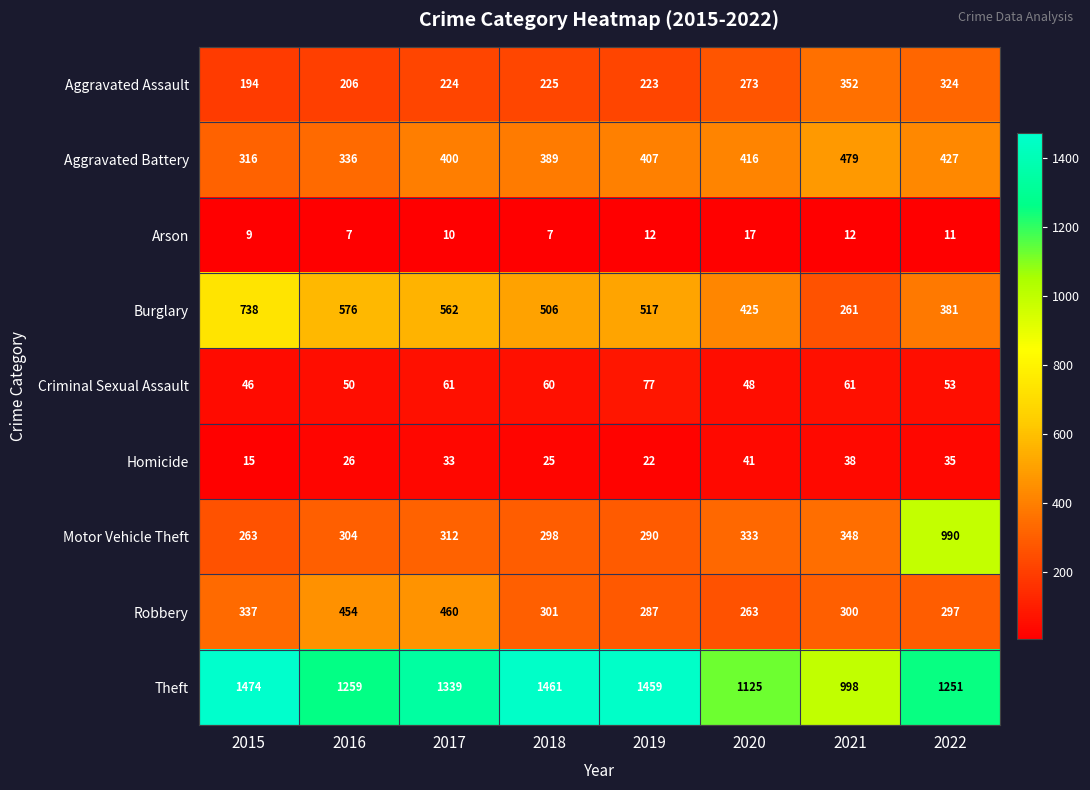

Which series has the widest spread of values?

Motor Vehicle Theft